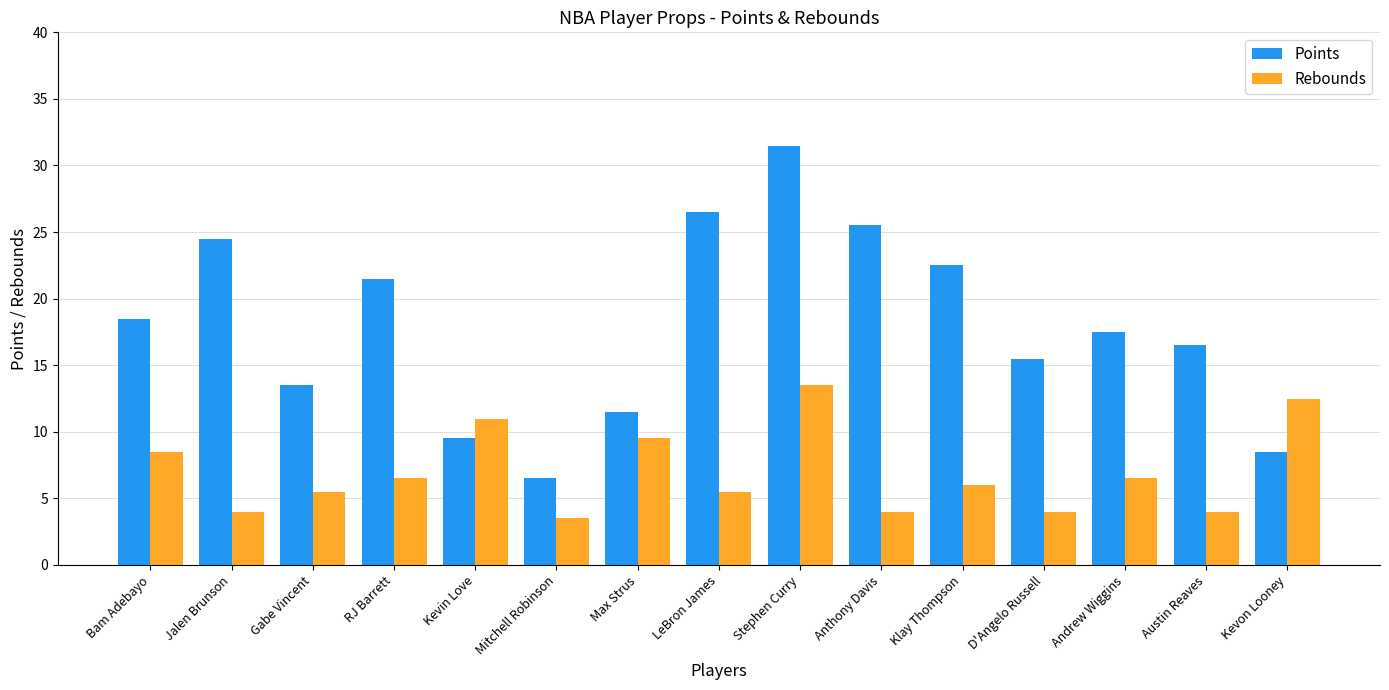

What is the difference between the second highest and minimum values in the Rebounds series?

9.0